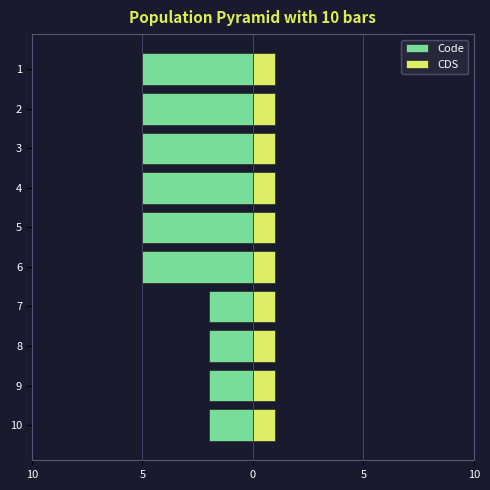

Is the value of Code at 5 greater than the value of CDS at 10?

No